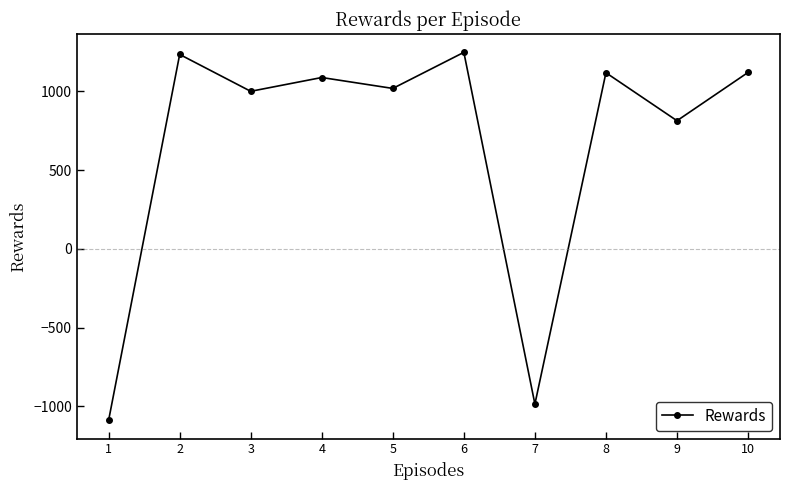

Count the number of data series in this chart.

1